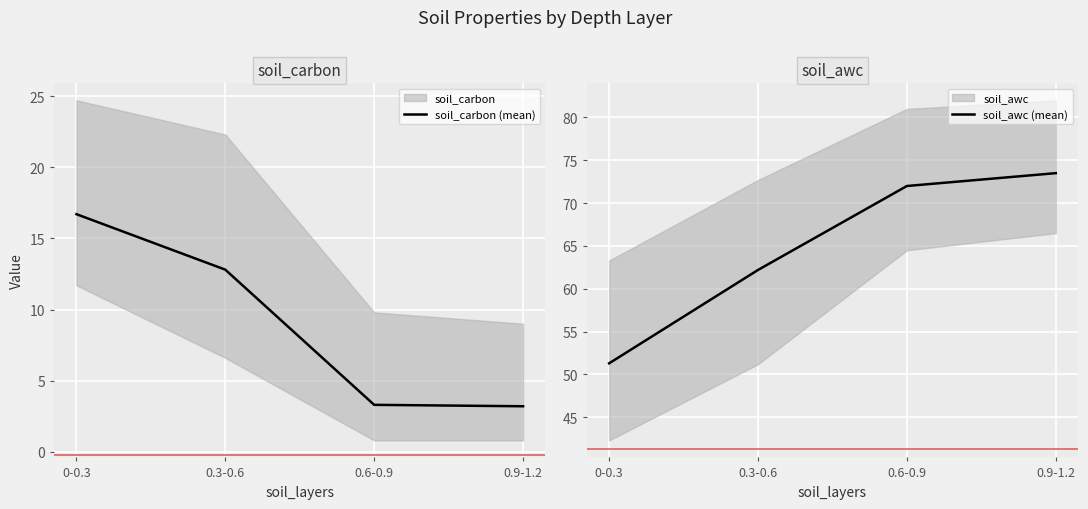

Count the number of categories in the chart.

4